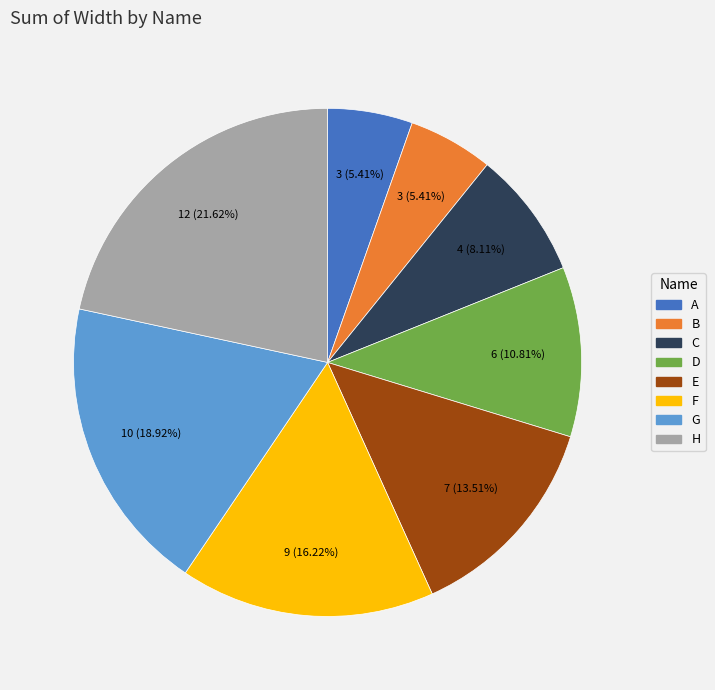

What percentage is NOT represented by H?

78.4%